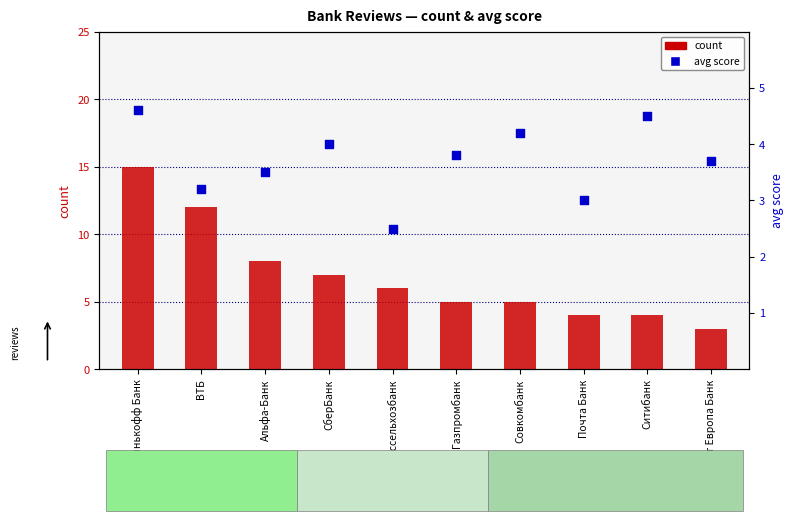

At how many categories does at least one series exceed 13?

1